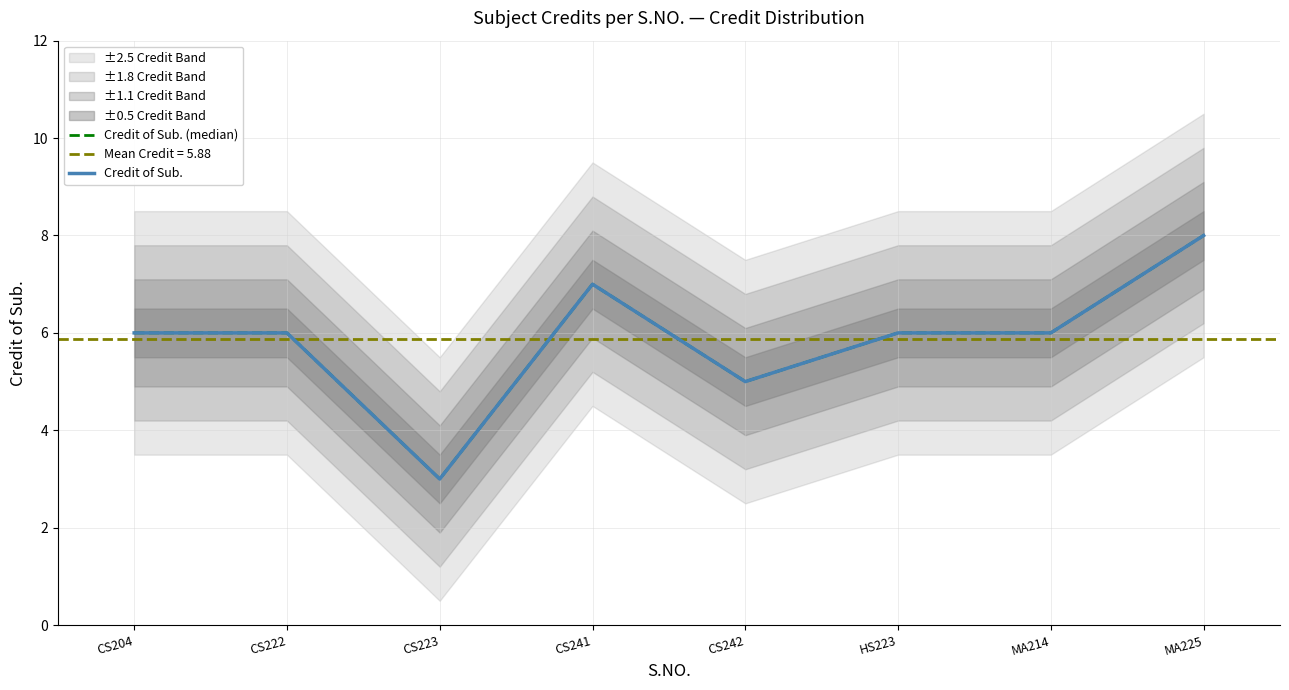

Is the value of Credit of Sub. (median) at CS242 greater than the value of Credit of Sub. at CS242?

No